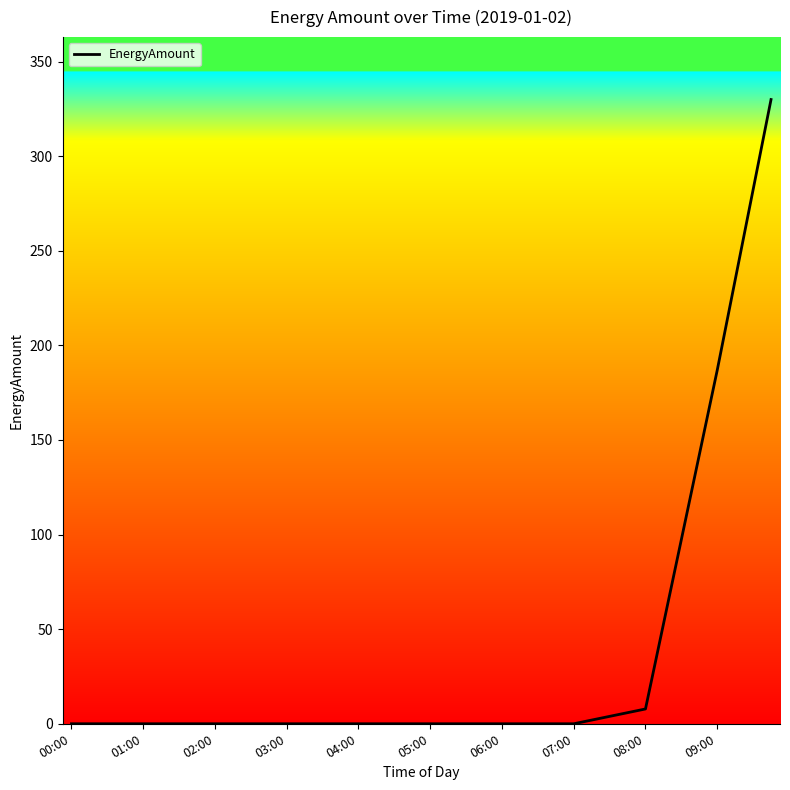

What is the maximum value shown in the chart?

329.9